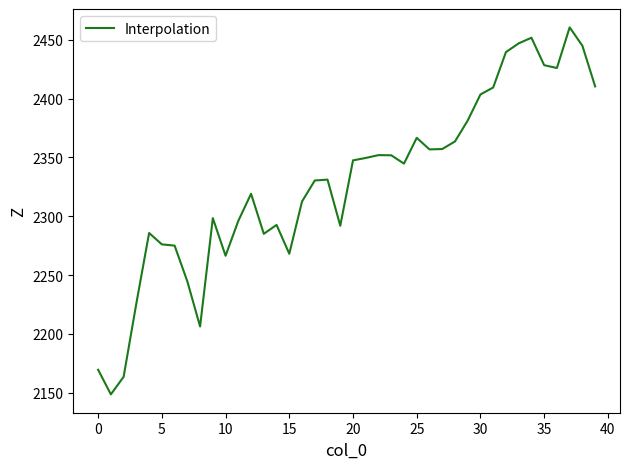

What is the difference between the maximum and minimum values?

312.2